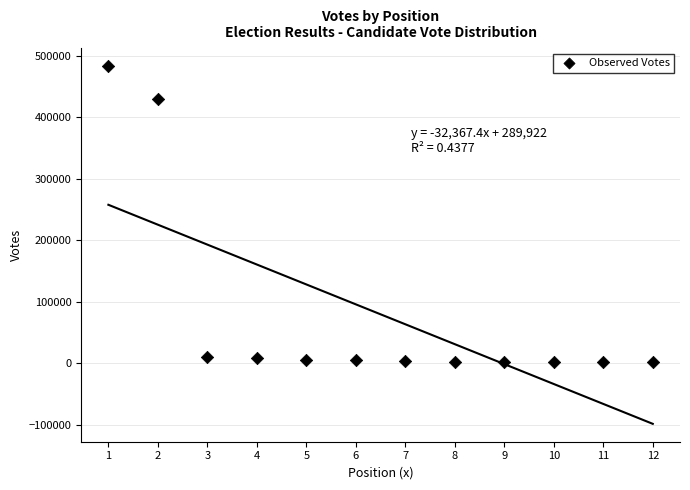

What Y value in the scatter plot is closest to 242067?

429890